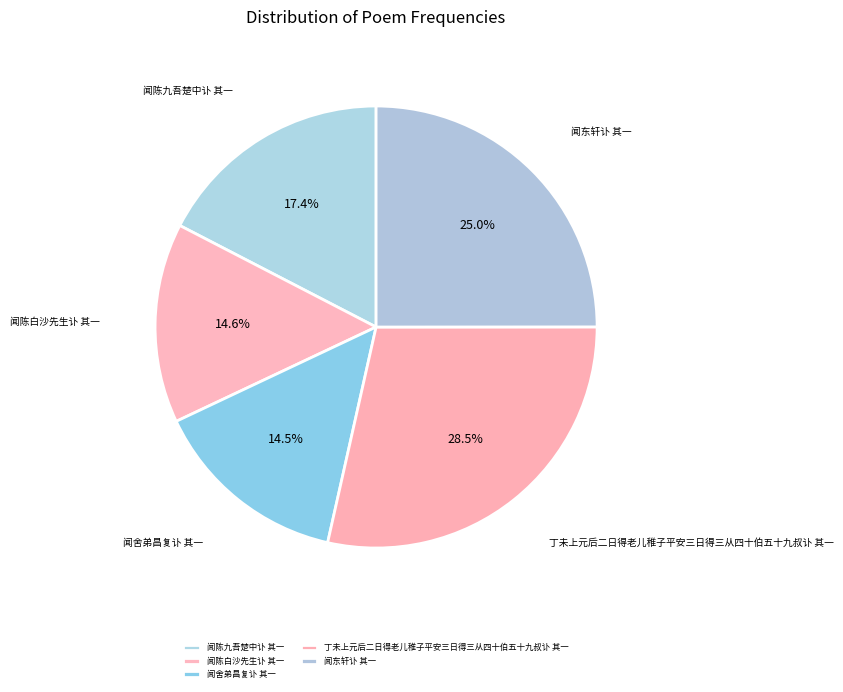

What is the ratio of the value at 丁未上元后二日得老儿稚子平安三日得三从四十伯五十九叔讣 其一 to the value at 闻陈九吾楚中讣 其一?

1.6